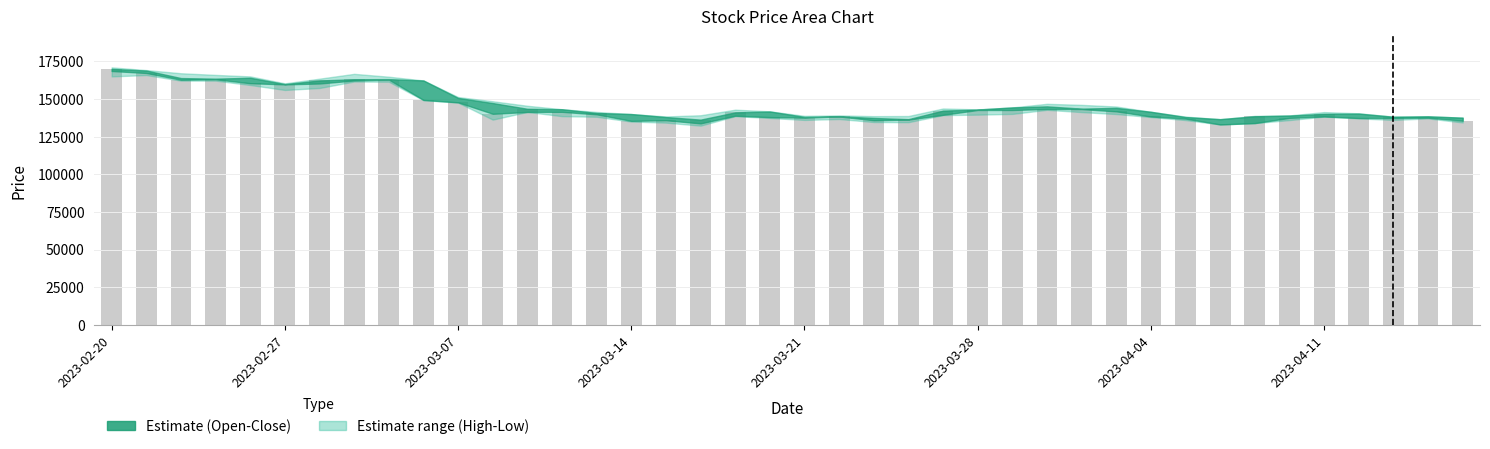

What is the minimum value shown in the chart?

133100